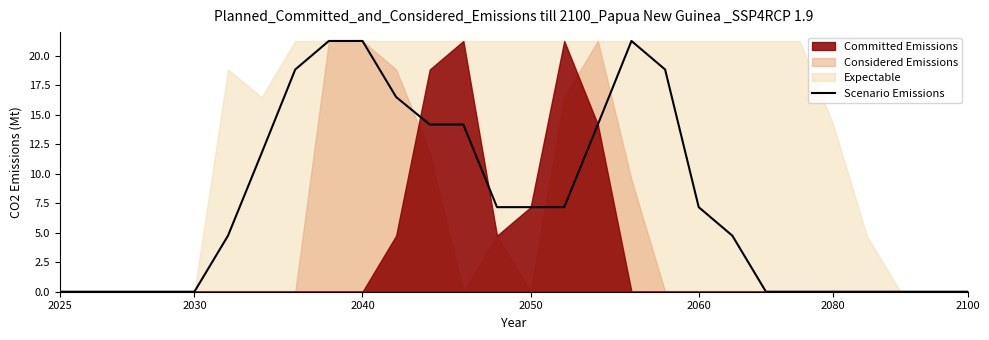

How many interior local peaks (higher than both neighbors) does the data have?

1